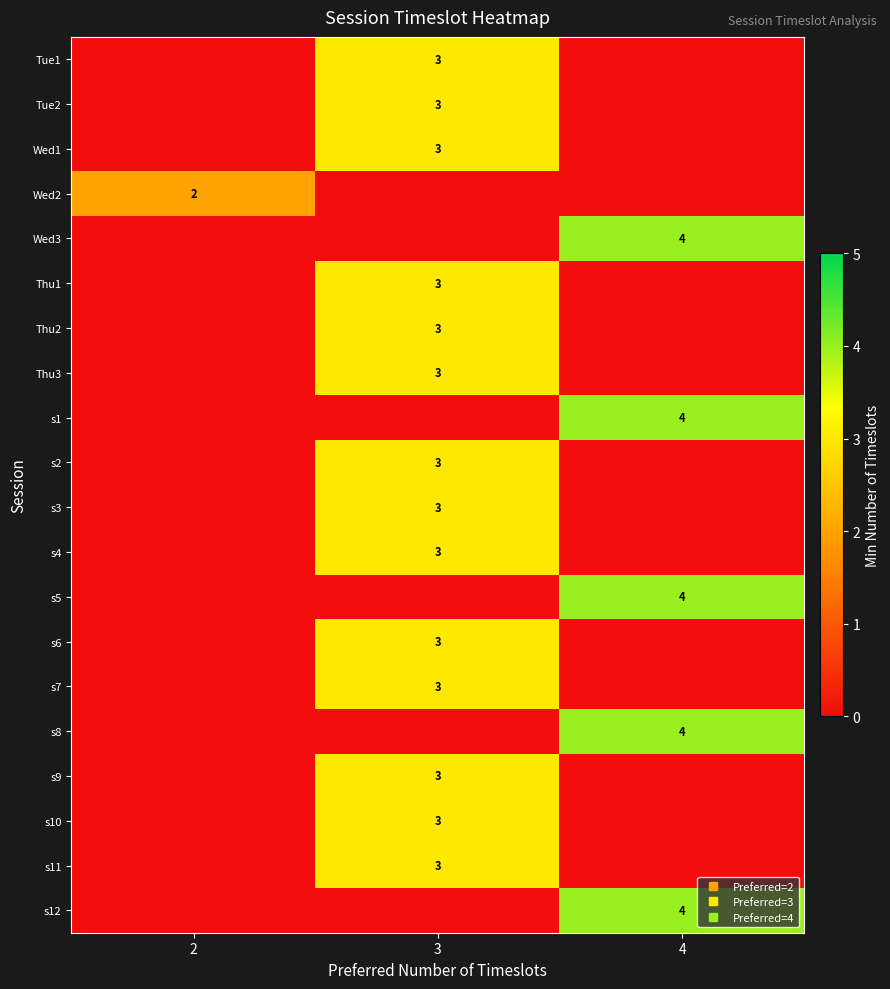

How many data points in Tue1 are above 0?

1